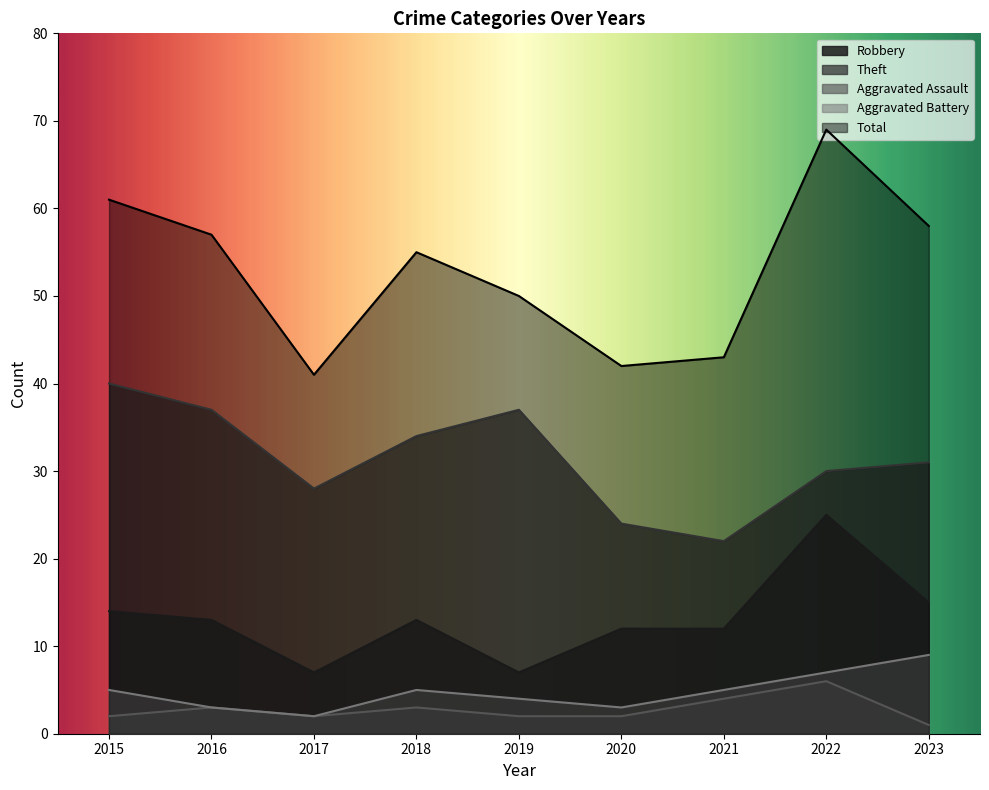

Between 2023 and 2021, which is larger?

2023